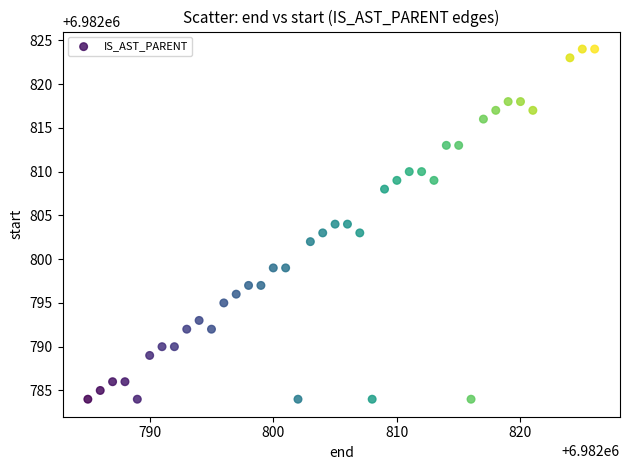

What is the range of X values (max minus min)?

41